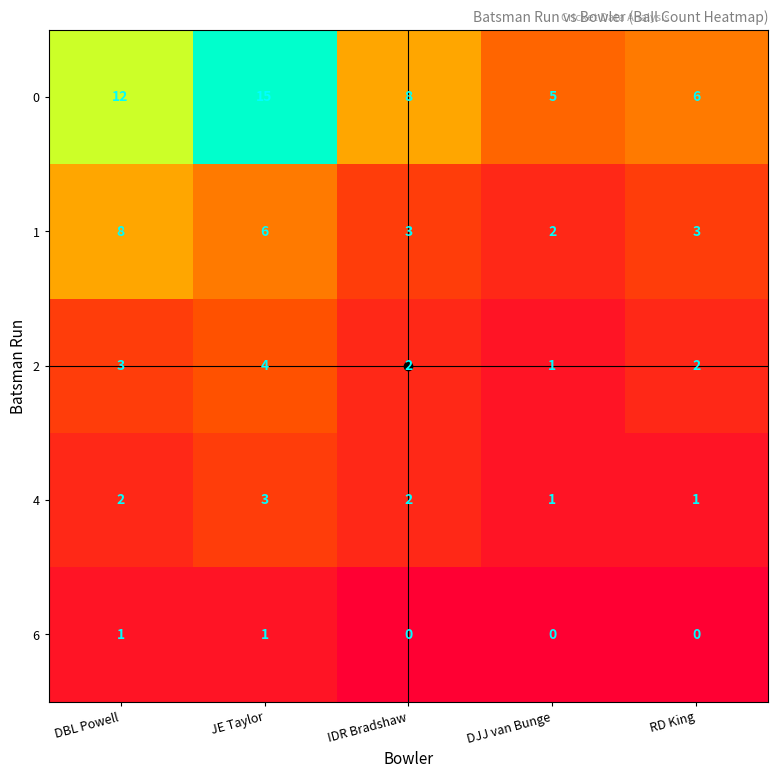

What is the total value across all series at IDR Bradshaw?

15